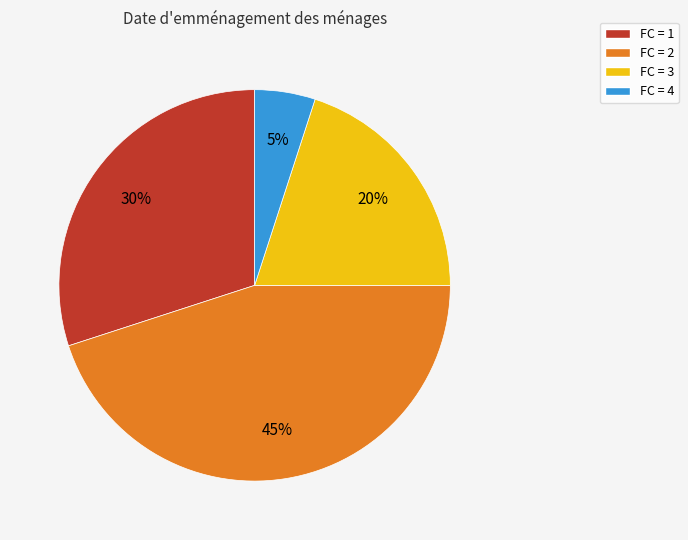

How many slices are in this pie chart?

4